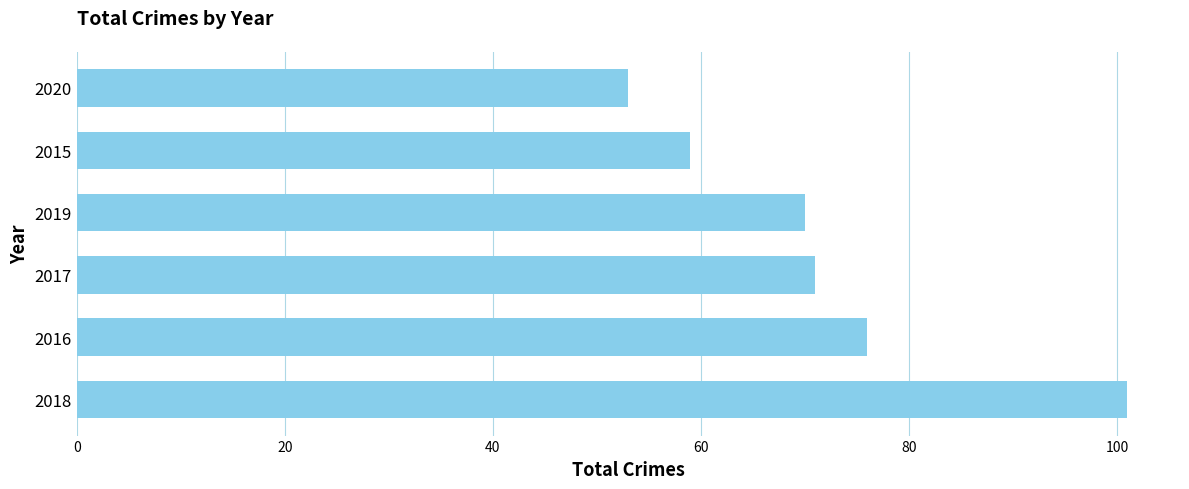

What is the ratio of the value at 2016 to the value at 2019?

1.1